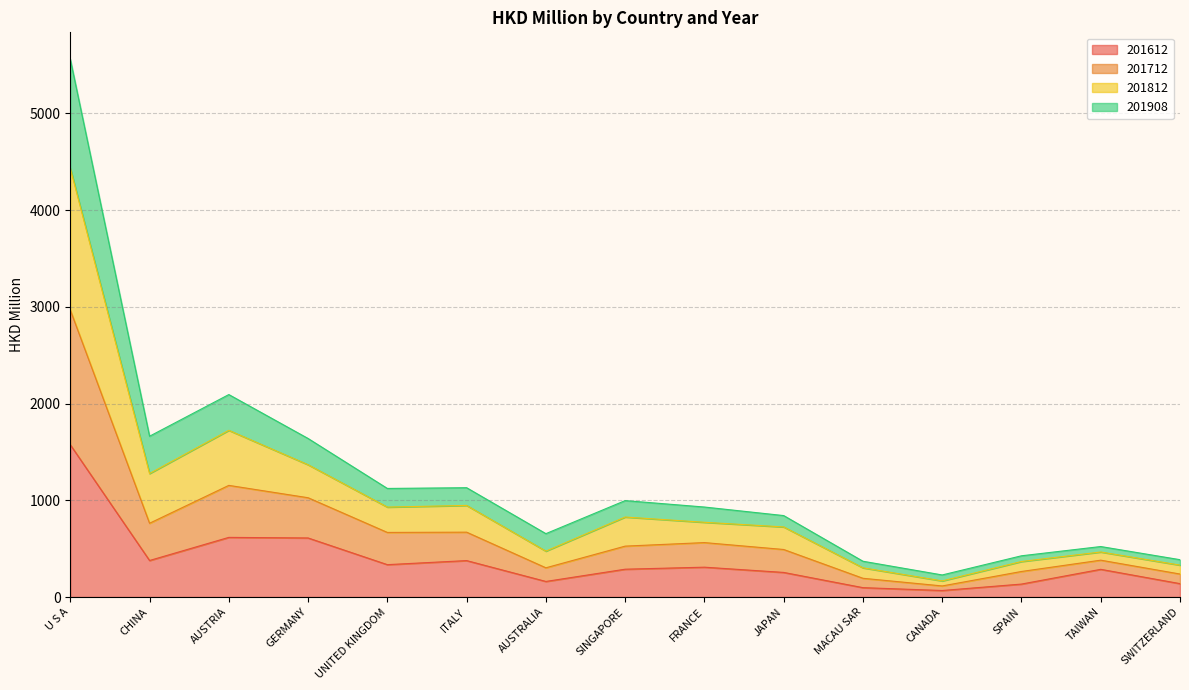

True or false: 201812 and 201712 intersect in this chart.

False